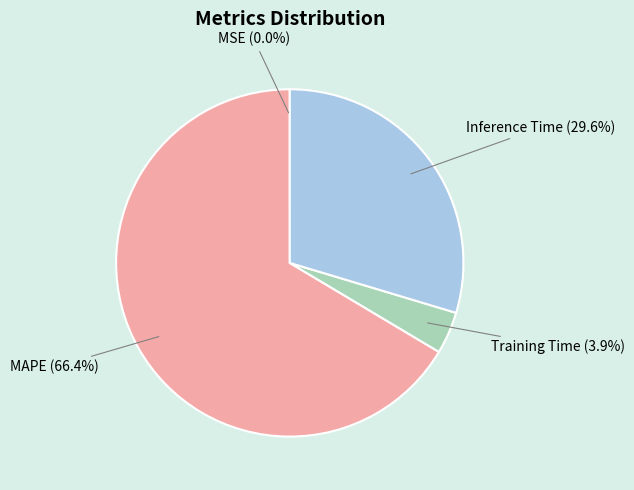

Do Training Time (3.9%) and MAPE (66.4%) together represent more than half of the pie?

Yes